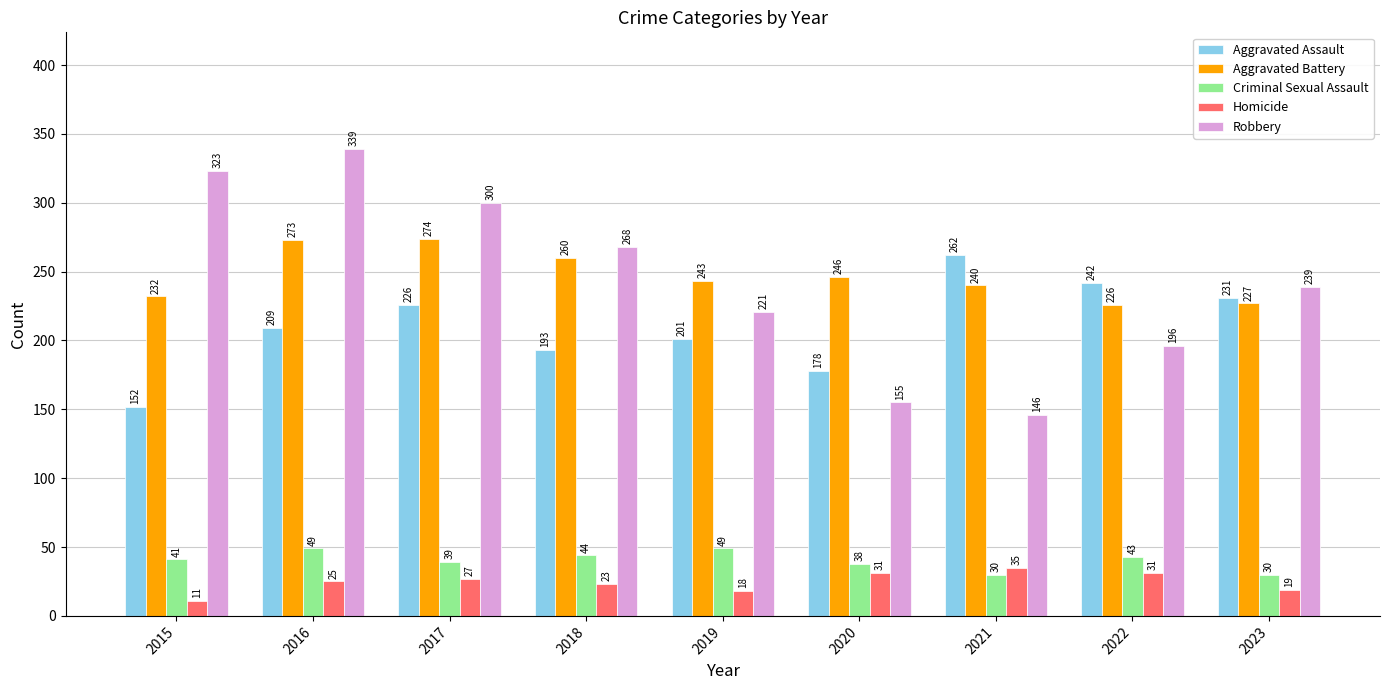

Rank the series at 2022 from highest to lowest value.

Aggravated Assault, Aggravated Battery, Robbery, Criminal Sexual Assault, Homicide